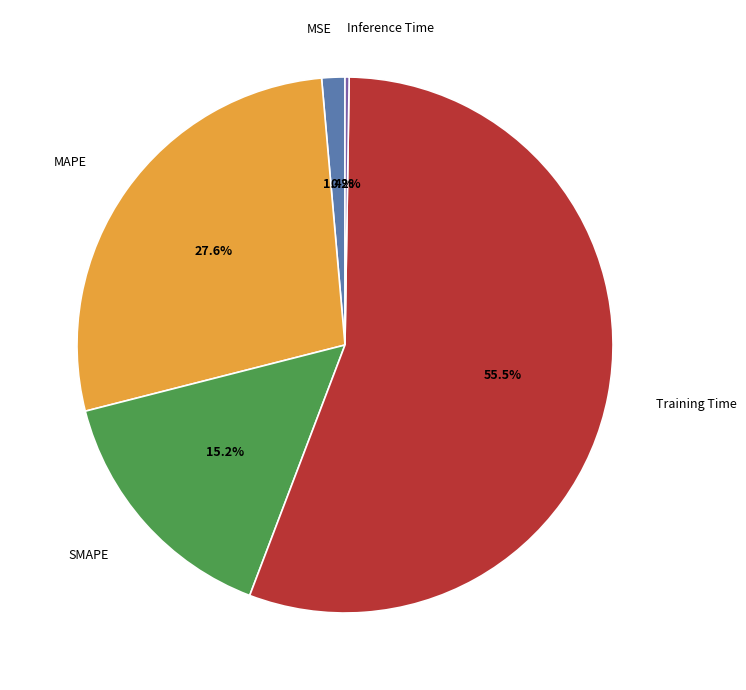

To the nearest percent, what portion does SMAPE represent?

15%